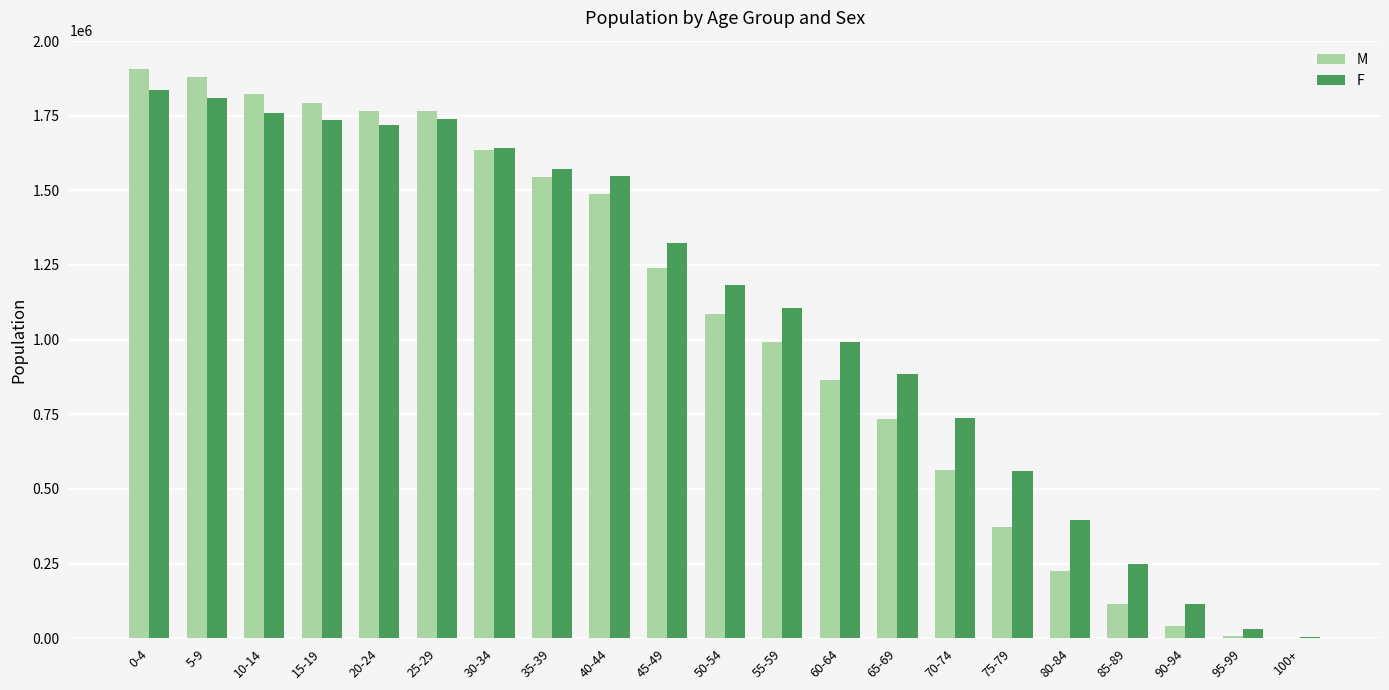

Which series has the widest spread of values?

M